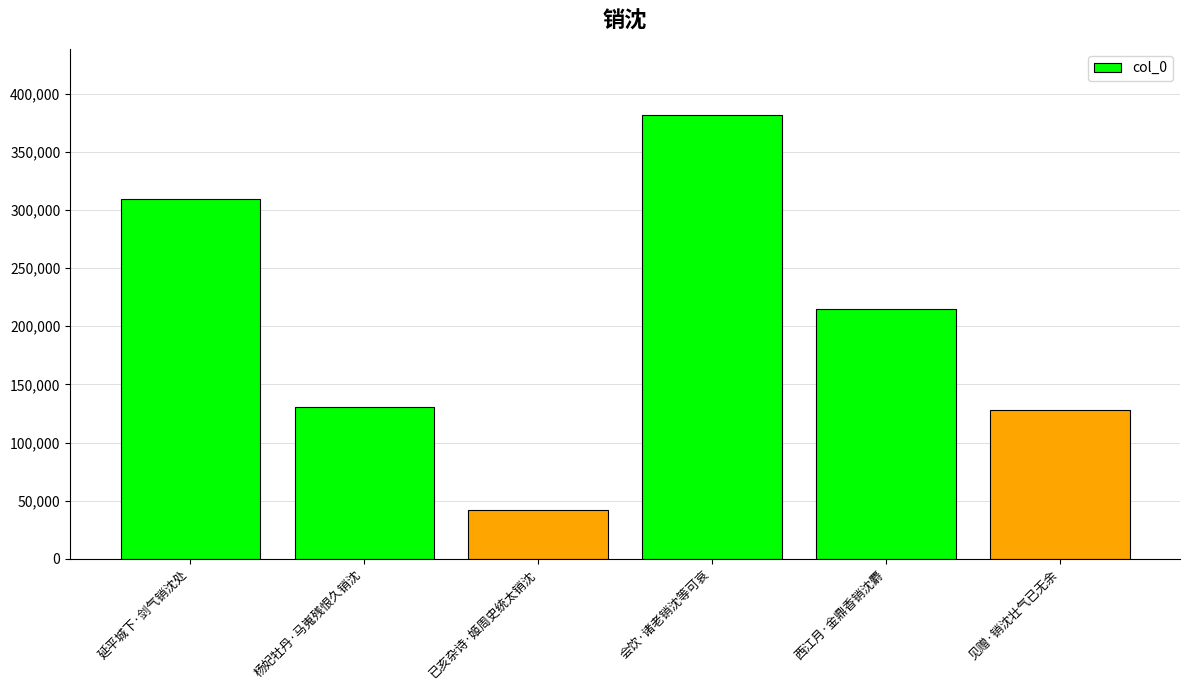

Reading left to right, what are all the values shown in this chart?

延平城下·剑气销沈处=309109	杨妃牡丹·马嵬残恨久销沈=130331	已亥杂诗·姬周史统太销沈=42180	会饮·诸老销沈等可哀=381354	西江月·金鼎香销沈麝=214771	见赠·销沈壮气已无余=128316